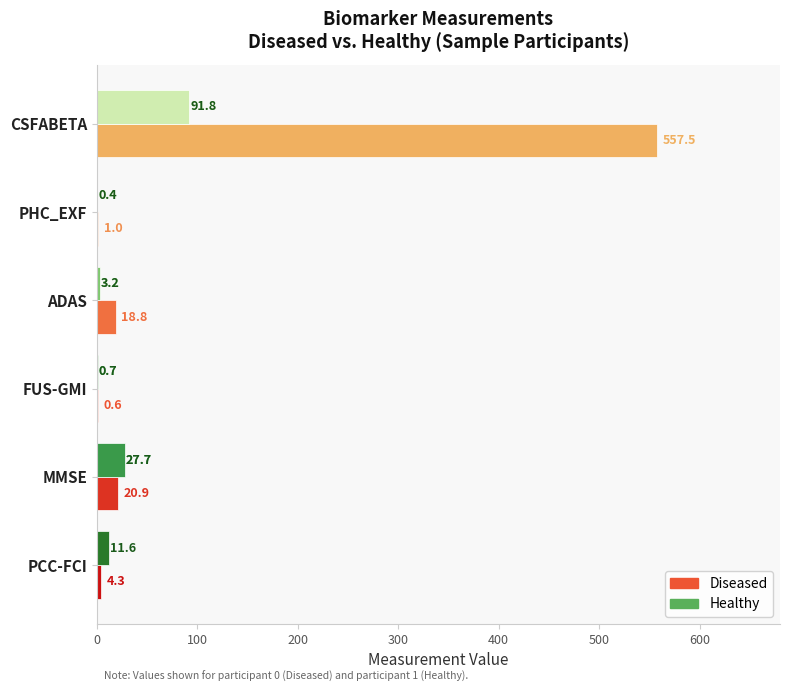

Which series changed the most between ADAS and PHC_EXF?

Diseased